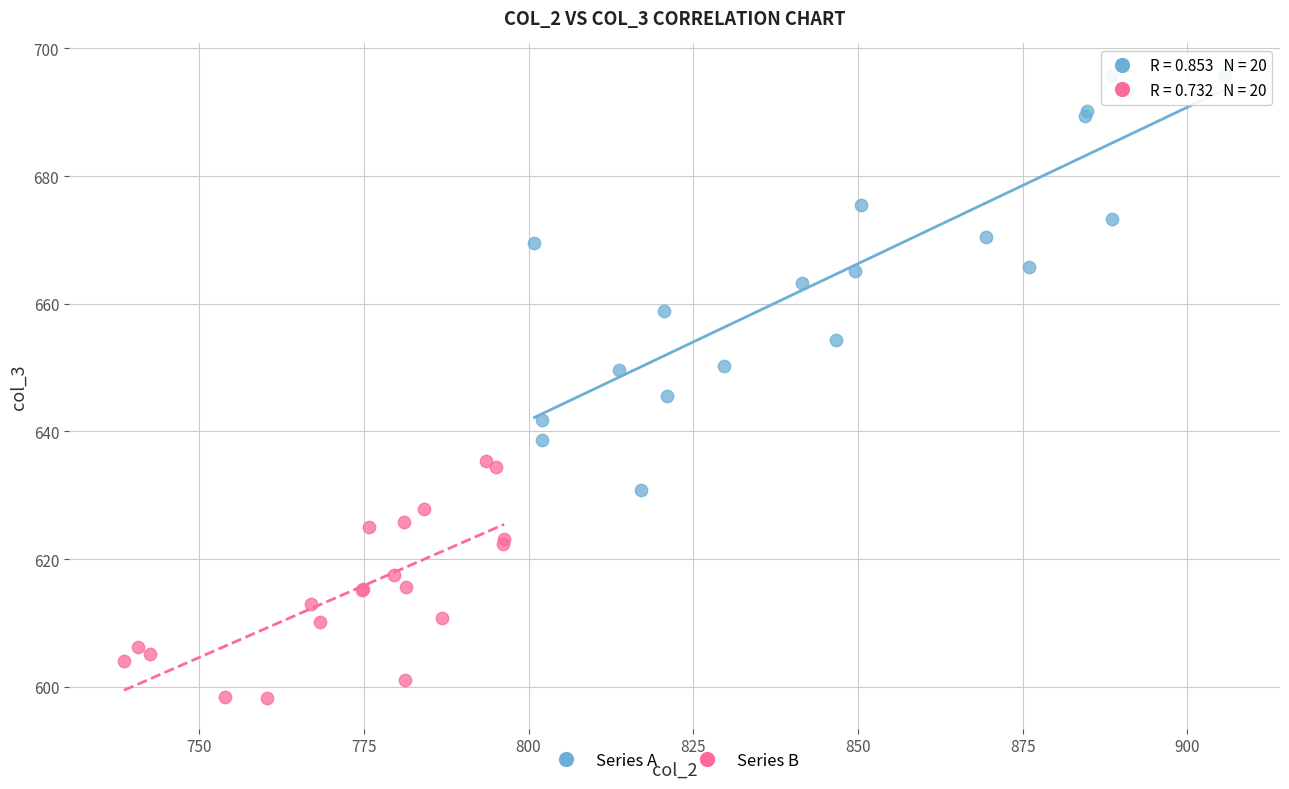

What are all the series names shown in the legend?

Series A, Series B